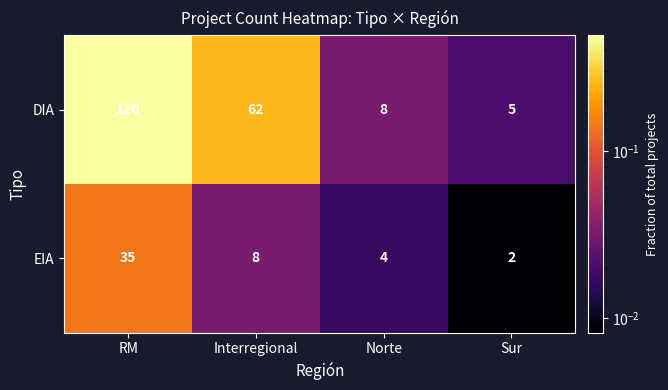

Rank the series by their maximum value, from lowest to highest.

EIA, DIA